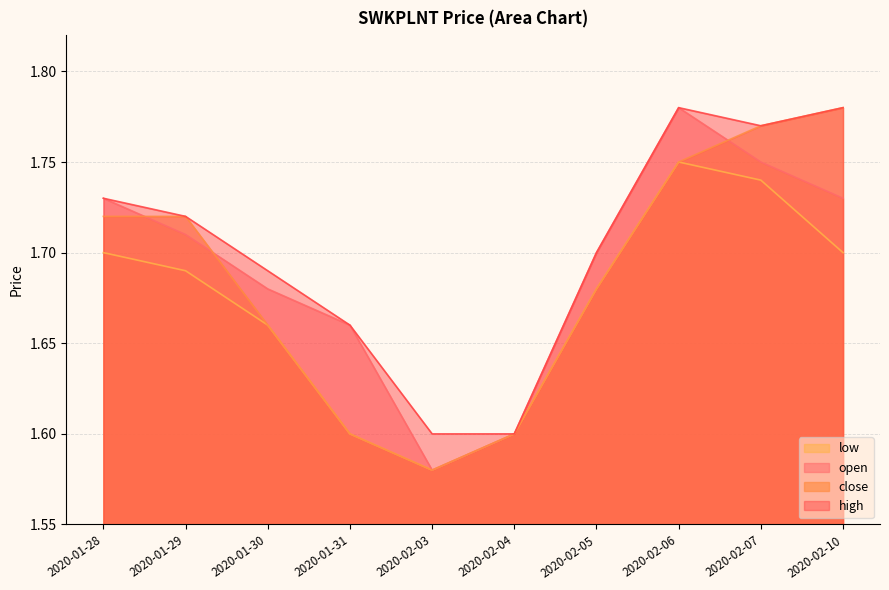

True or false: open has more than 2 points higher than both neighbors.

False